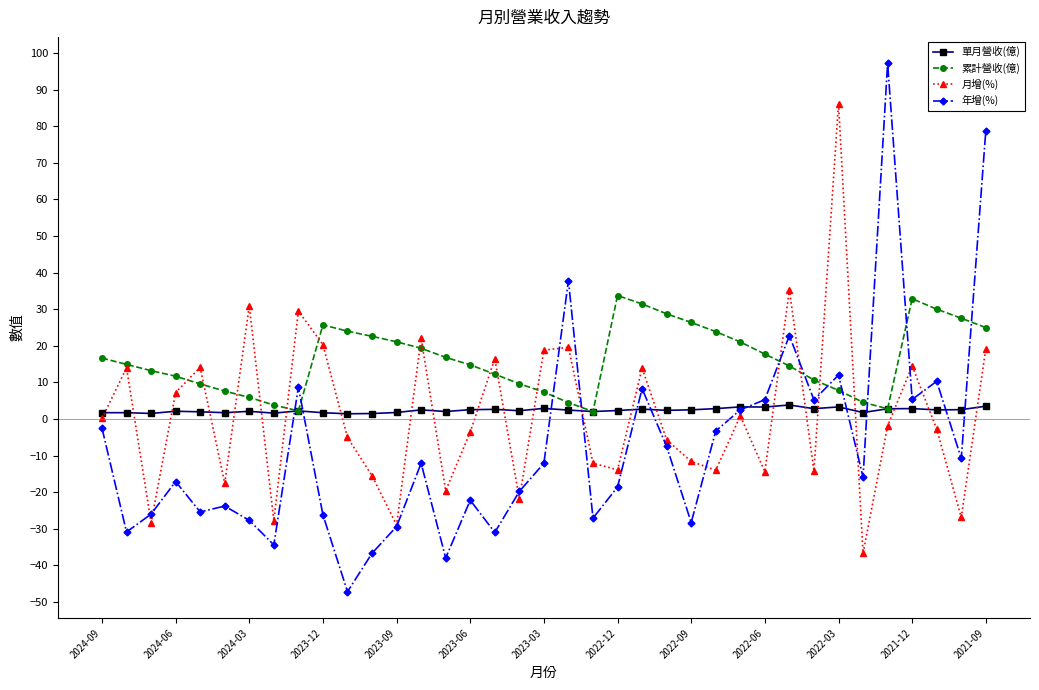

Which series has the widest spread of values?

年增(%)